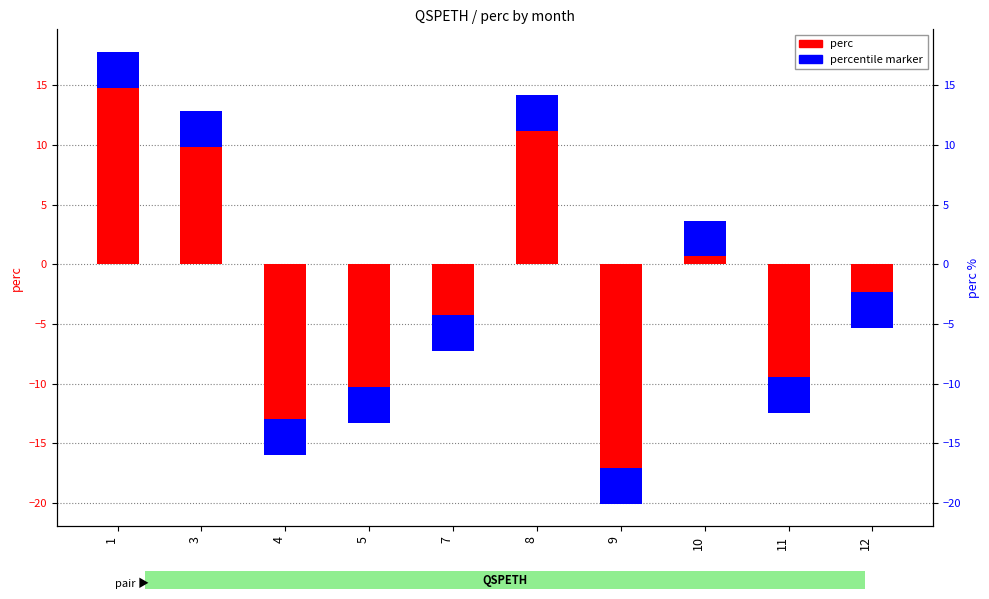

What is the average value?

-2.6